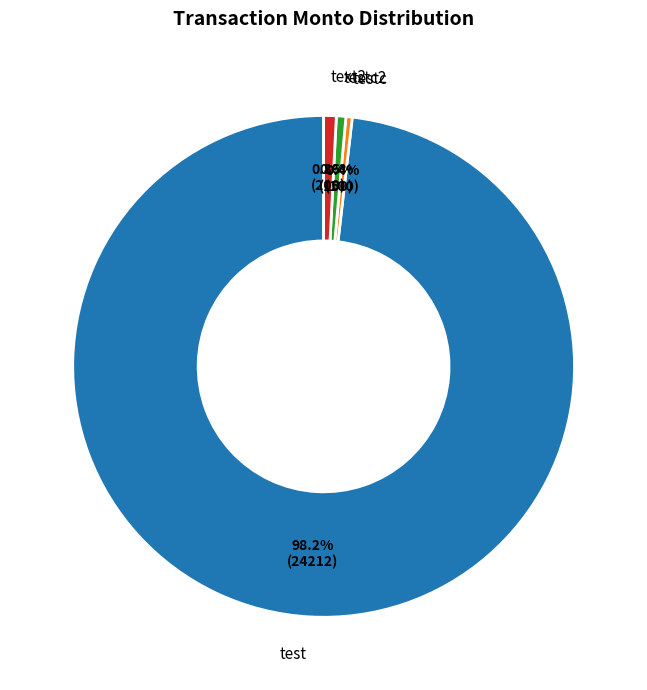

Does test represent more than half of the total?

Yes